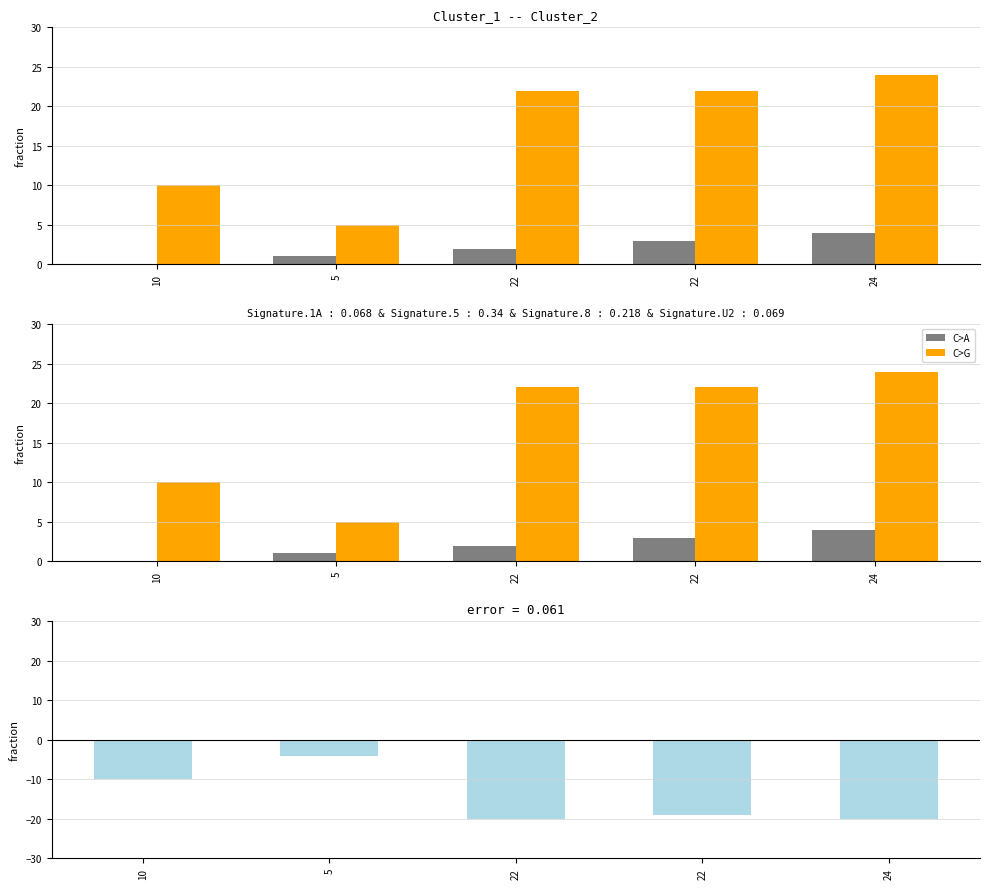

The error (N - Cluster_2) series shows -19 at 22. True or false?

True